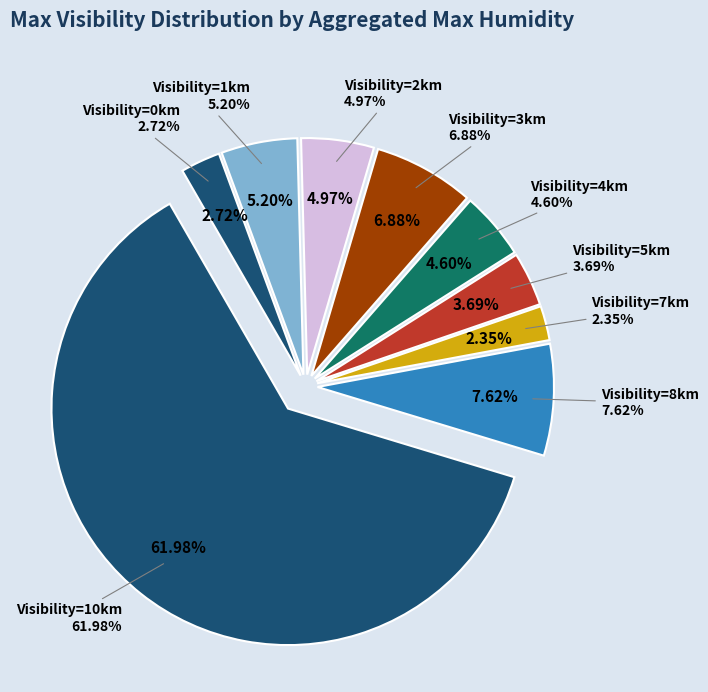

Does any single category account for the majority?

No